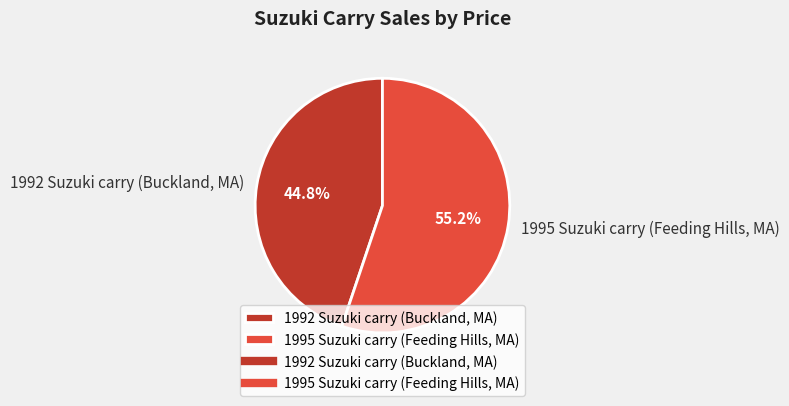

Rank the categories by value from lowest to highest.

1992 Suzuki carry (Buckland, MA), 1995 Suzuki carry (Feeding Hills, MA)